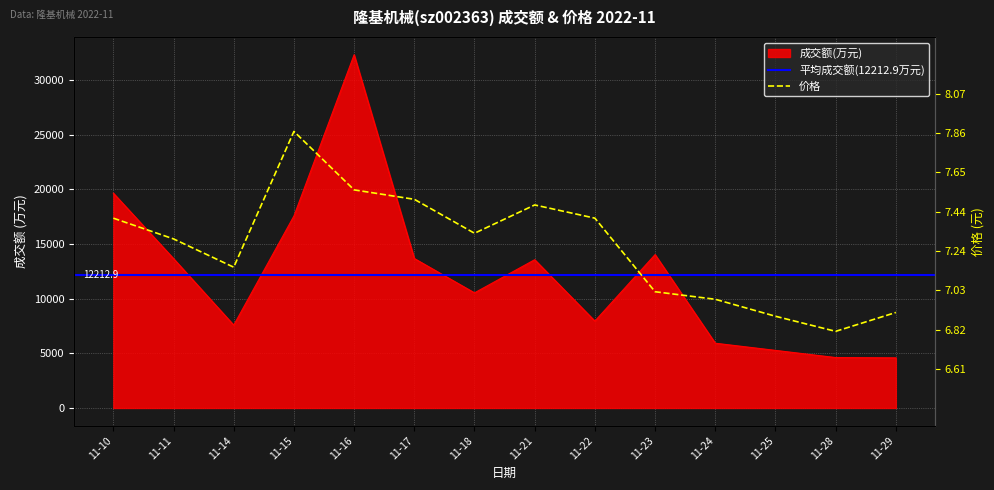

True or false: 成交额(万元) and 价格 intersect in this chart.

False